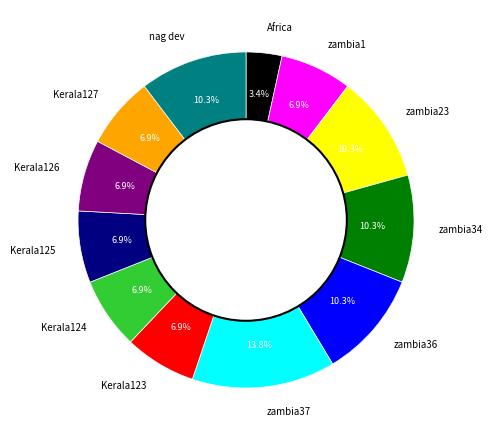

Combined, what portion of the pie is zambia36 and zambia37?

24.1%